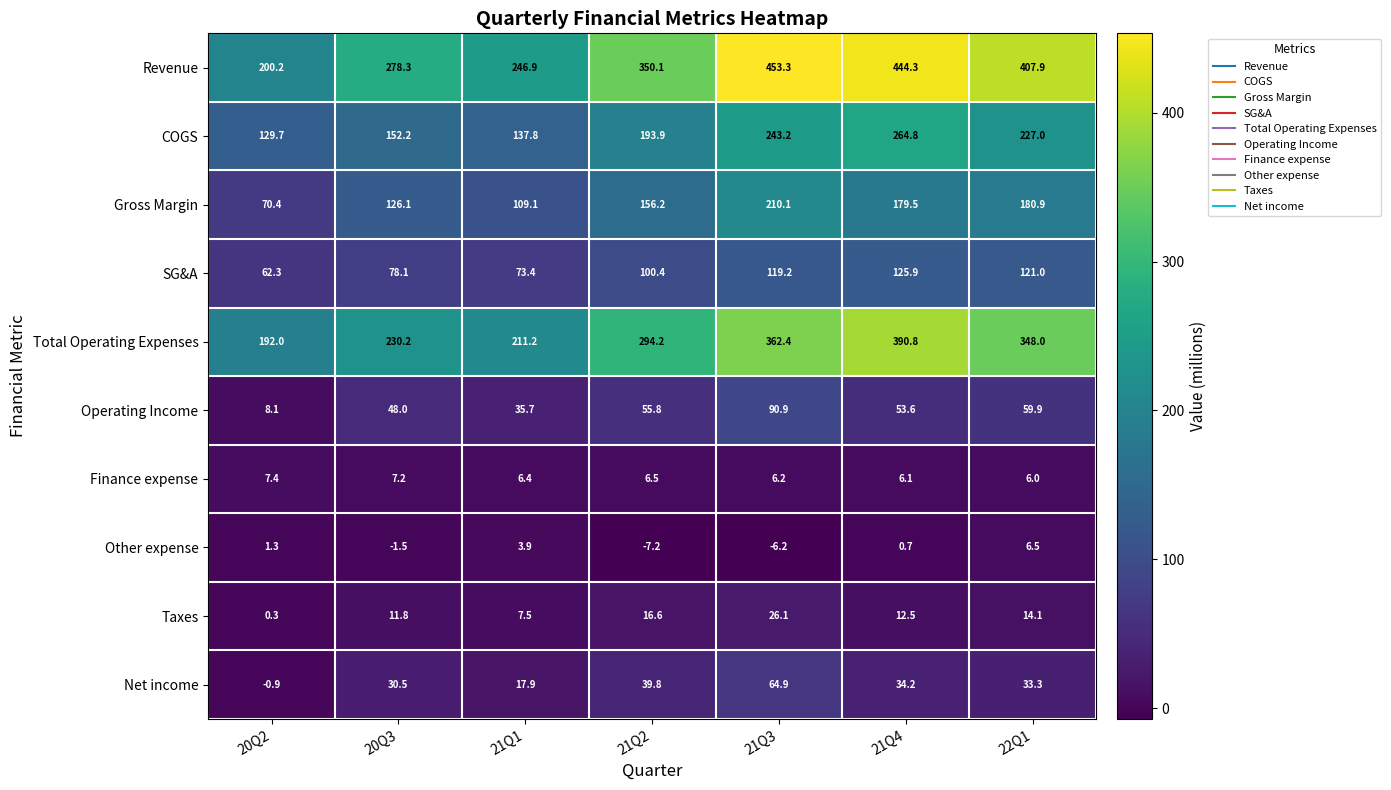

What is the difference between the maximum and minimum values in the Other expense series?

13.7